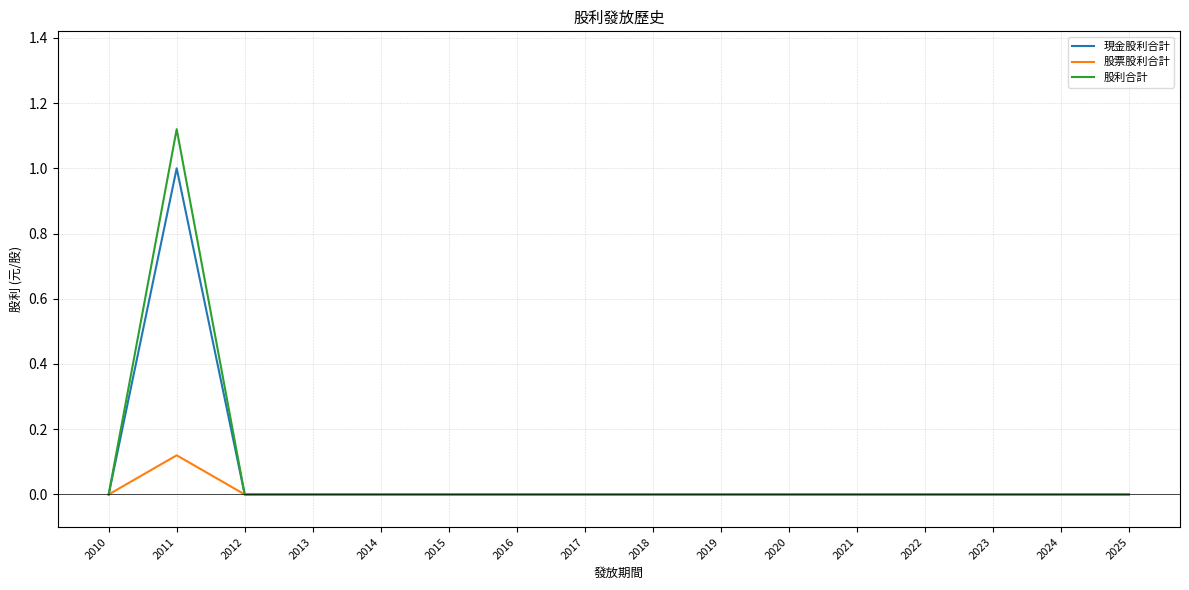

Is it true that 股利合計 equals 0.7 at 2016?

False